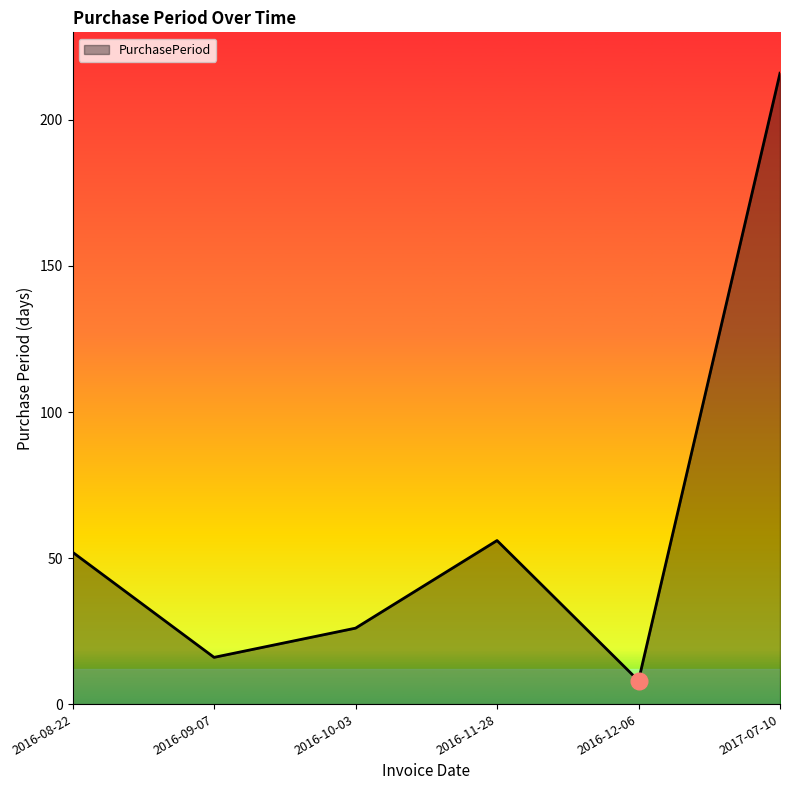

Reading left to right, extract all data points from this chart.

52	16	26	56	8	216